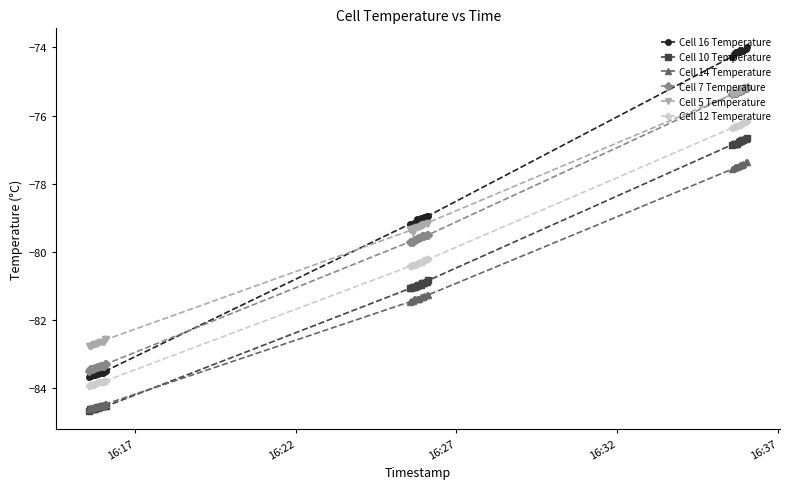

What is the minimum value shown in the chart?

-84.7